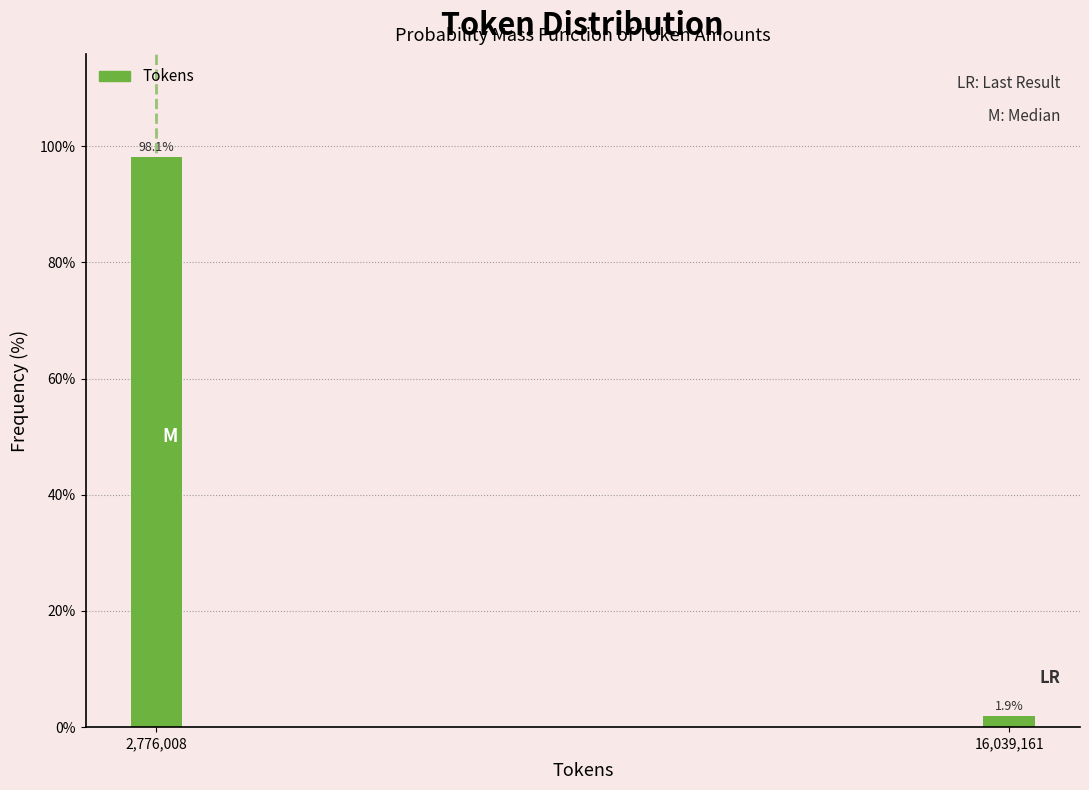

Reading left to right, transcribe all the data shown in this chart.

2,776,008=98.1	16,039,161=1.9